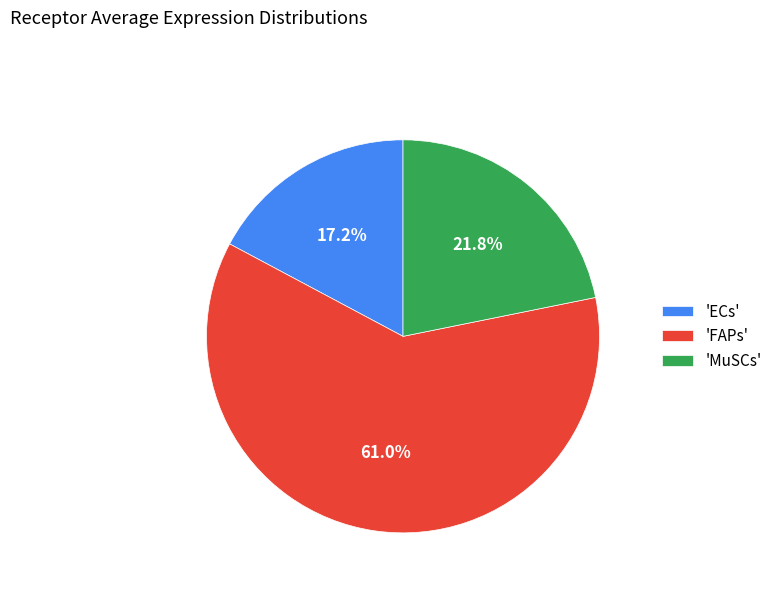

What is the ratio of the value at 'MuSCs' to the value at 'FAPs'?

0.4